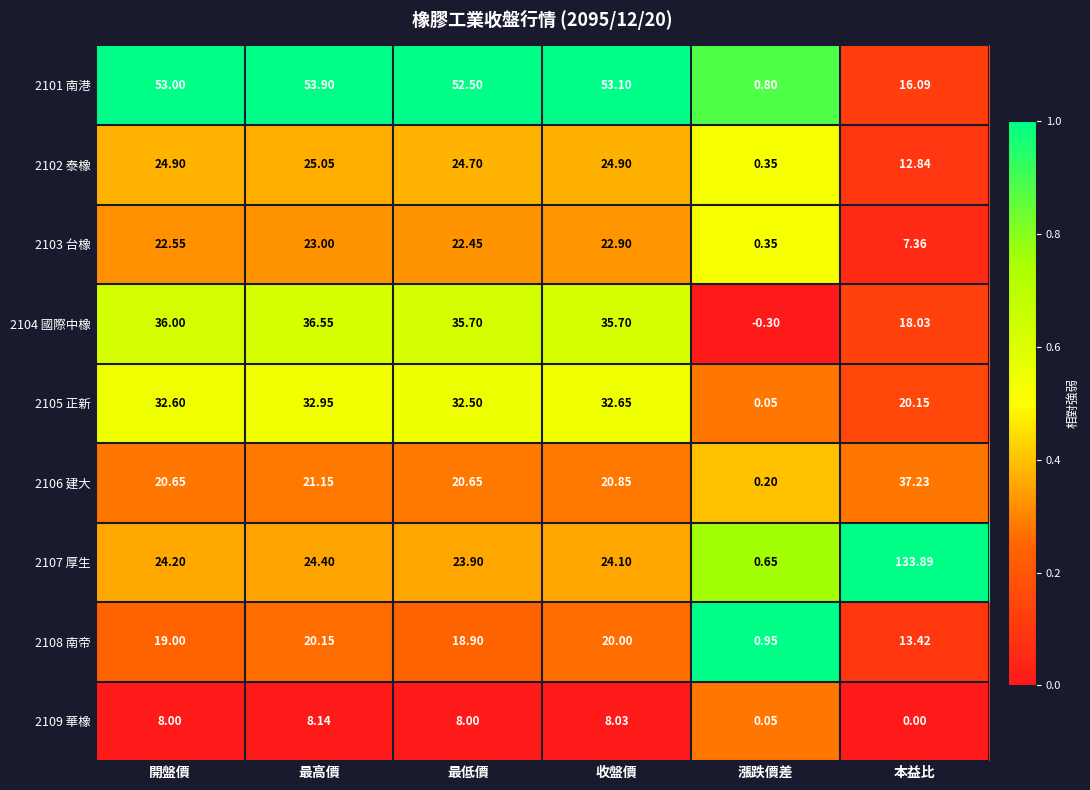

At which label is 2105 正新 closest to 16?

本益比